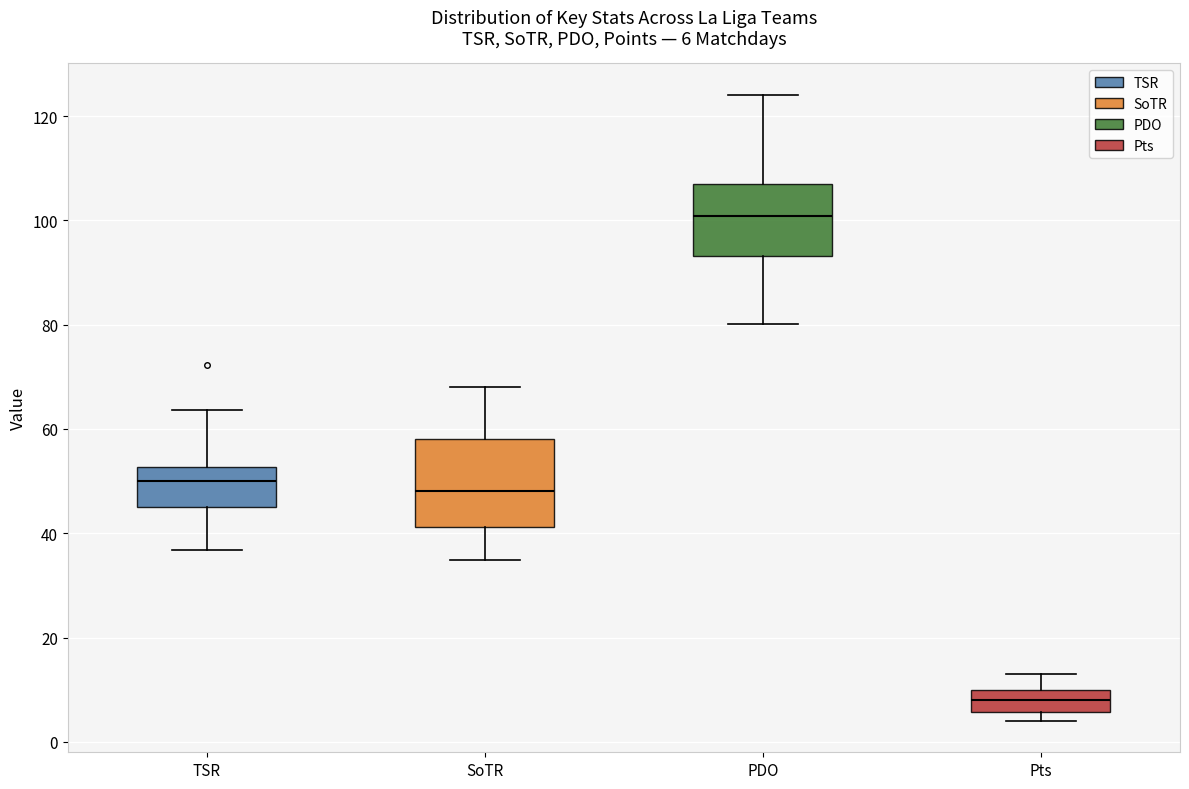

Which box has the highest median line?

PDO